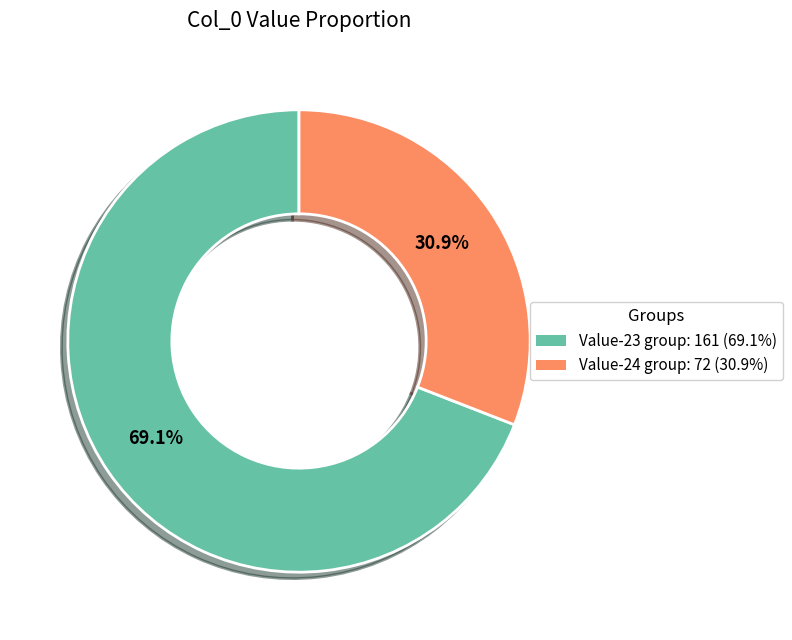

Rank the categories by value from lowest to highest.

Value-24 group: 72 (30.9%), Value-23 group: 161 (69.1%)